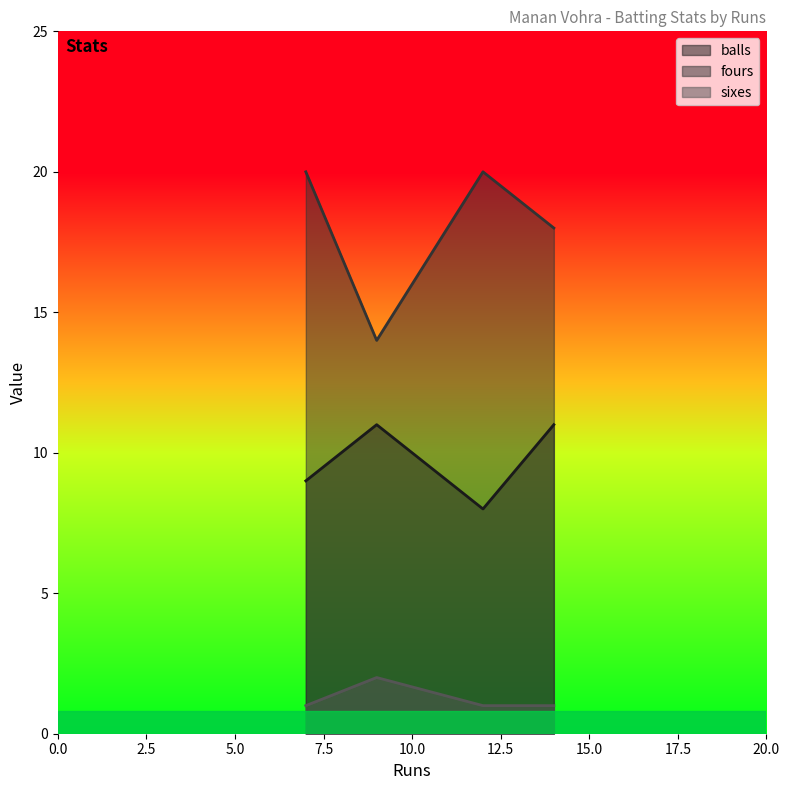

Which series has the widest spread of values?

fours